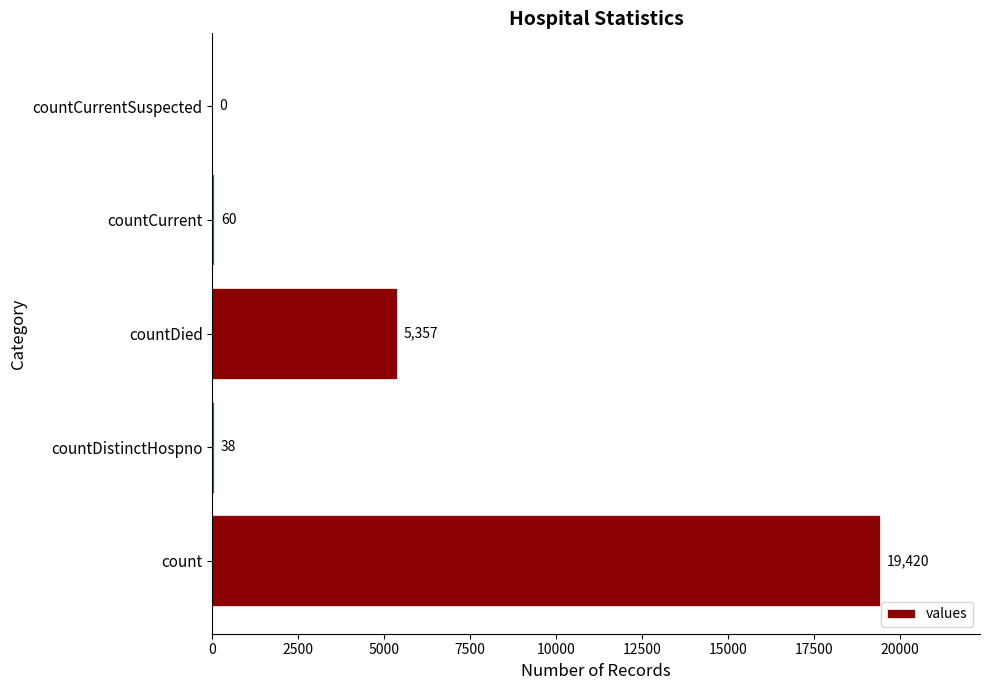

The value at count is 19420. True or false?

True